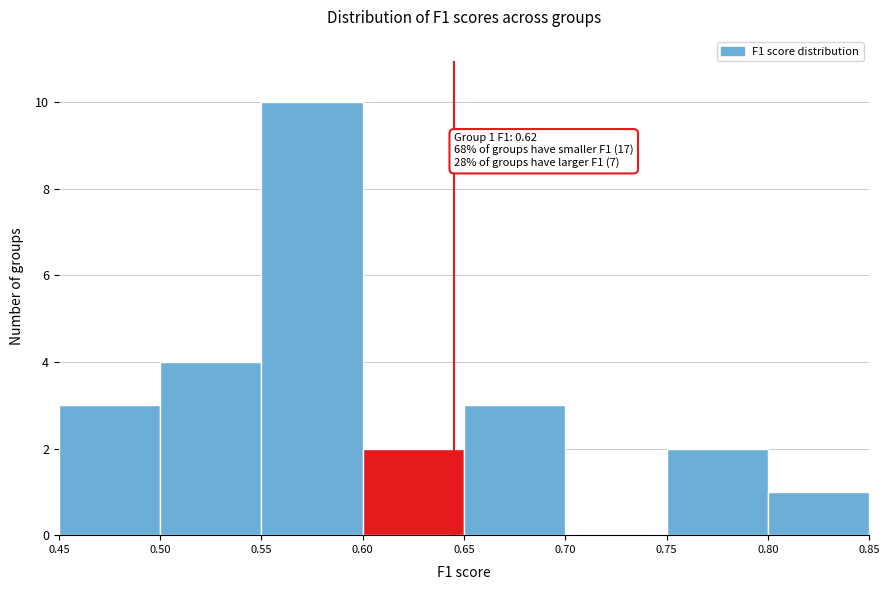

Over which range of the x-axis is the bar tallest?

0.55 to 0.60